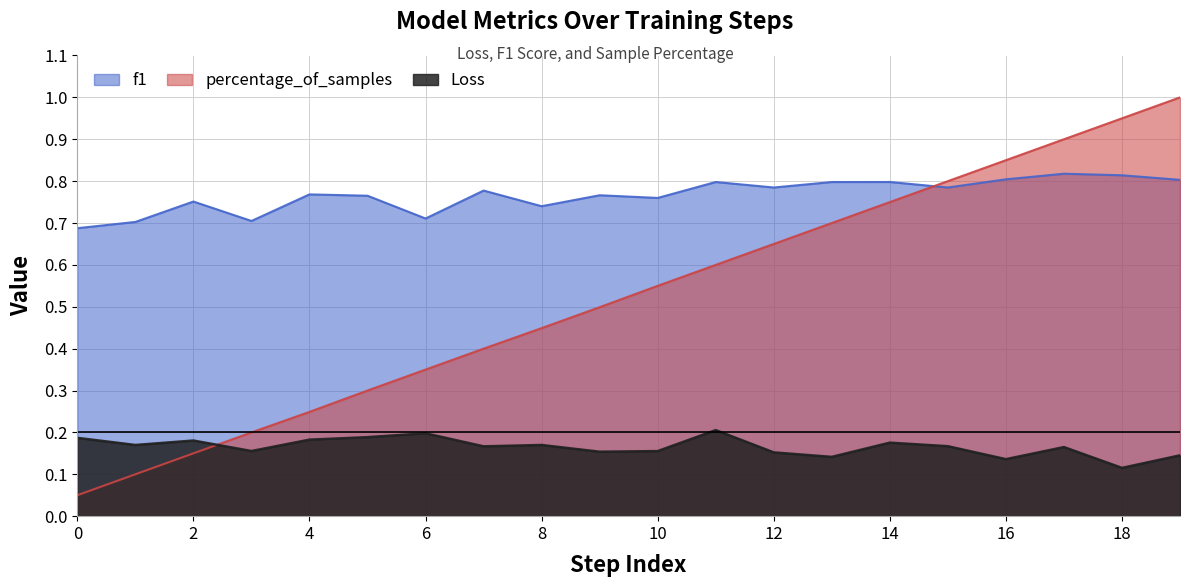

Rank the series by their maximum value, from highest to lowest.

percentage_of_samples, f1, Loss